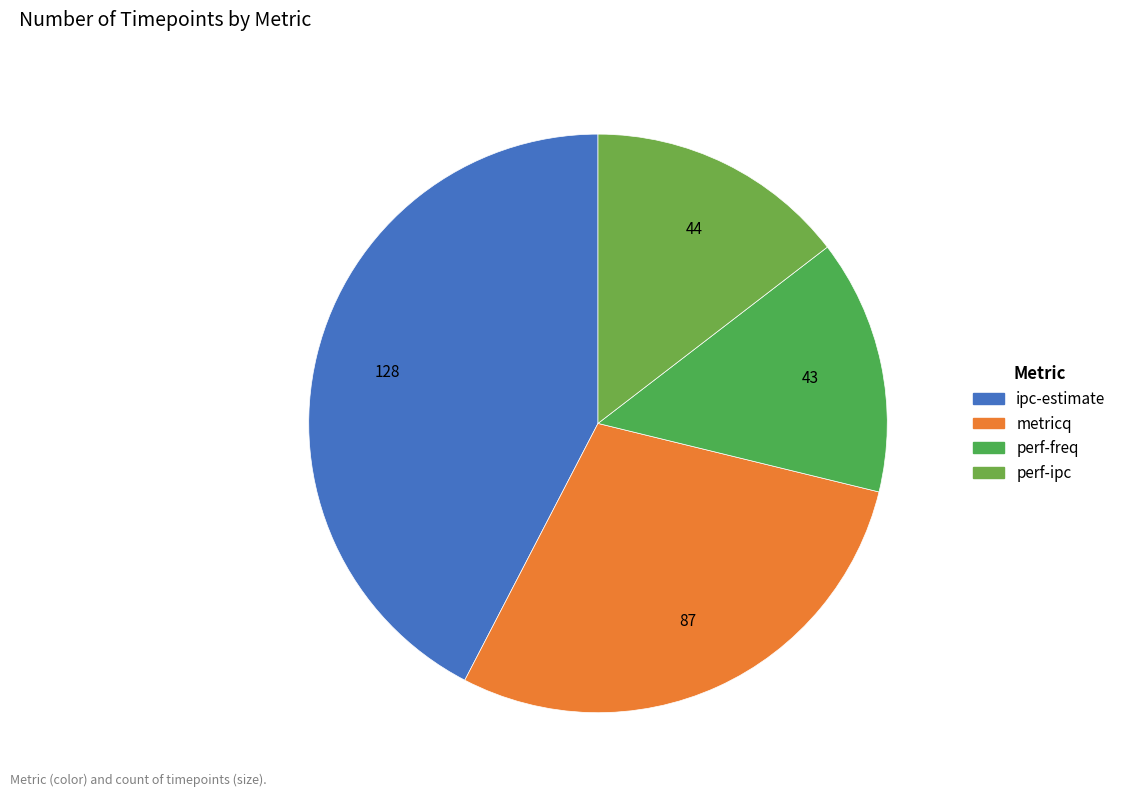

Count the number of slices in the pie.

4